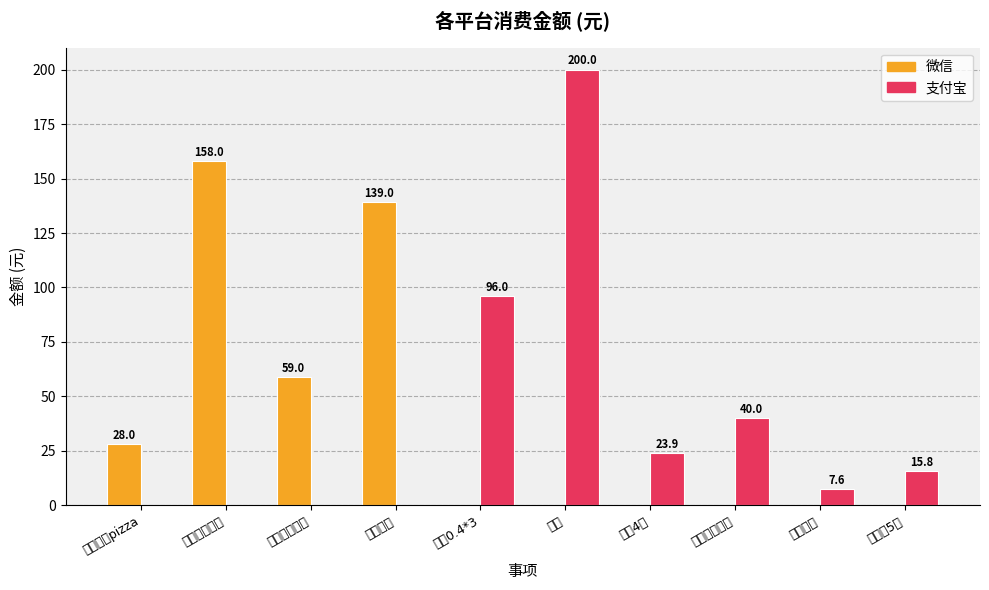

Between 镜子和电子秤 and 电费, which is larger?

镜子和电子秤